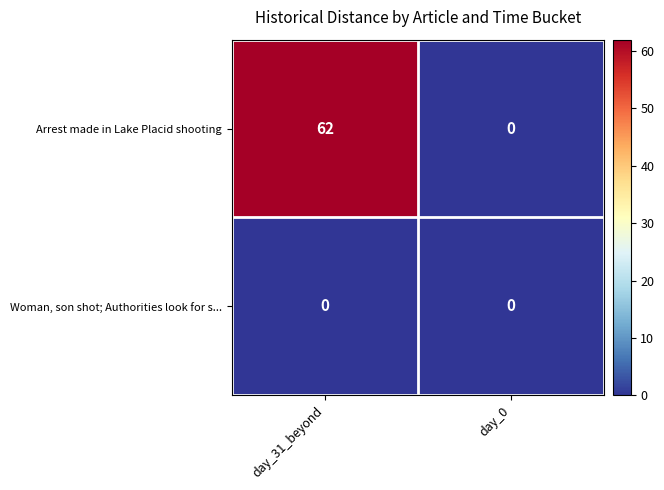

Reading left to right, transcribe all the data shown in this chart.

Arrest made in Lake Placid shooting: 62	0
Woman, son shot; Authorities look for s...: 0	0